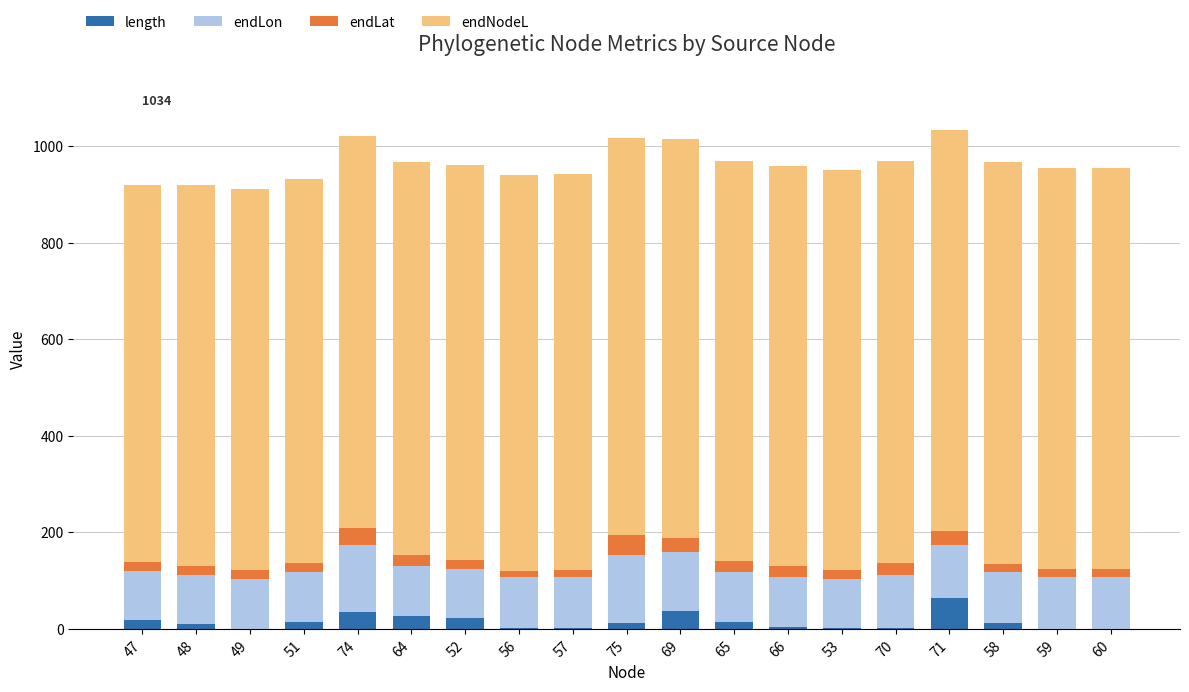

Which category has the highest value in the length series?

71